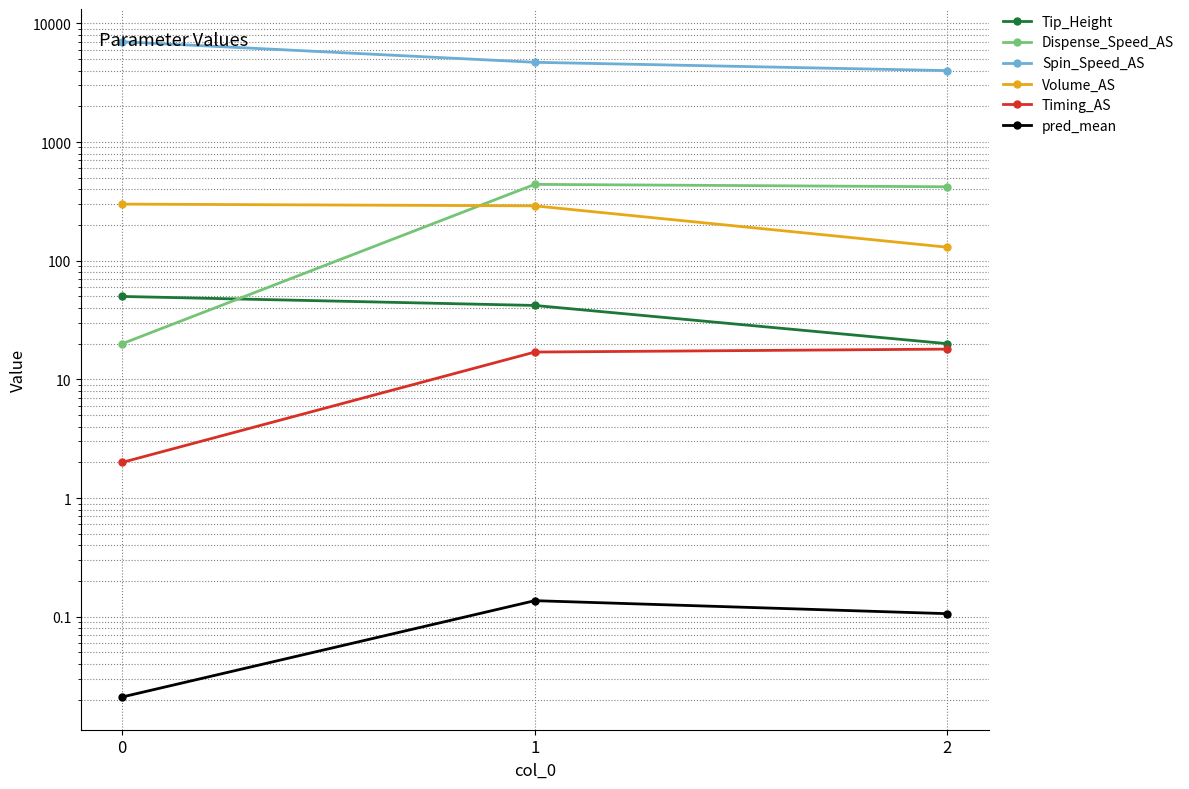

Does the chart display data point markers on the line(s)?

Yes